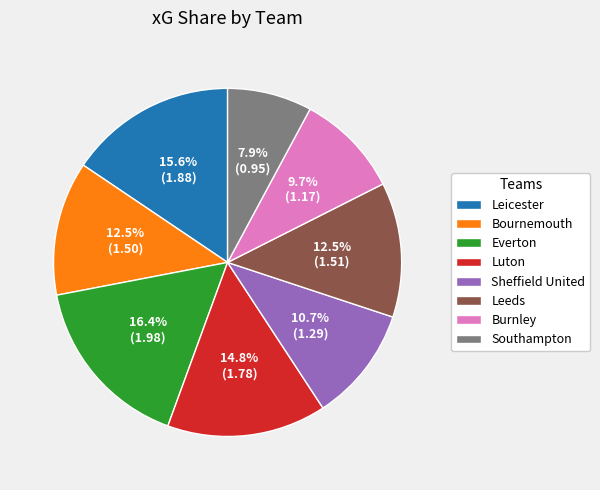

Count the number of slices in the pie.

8